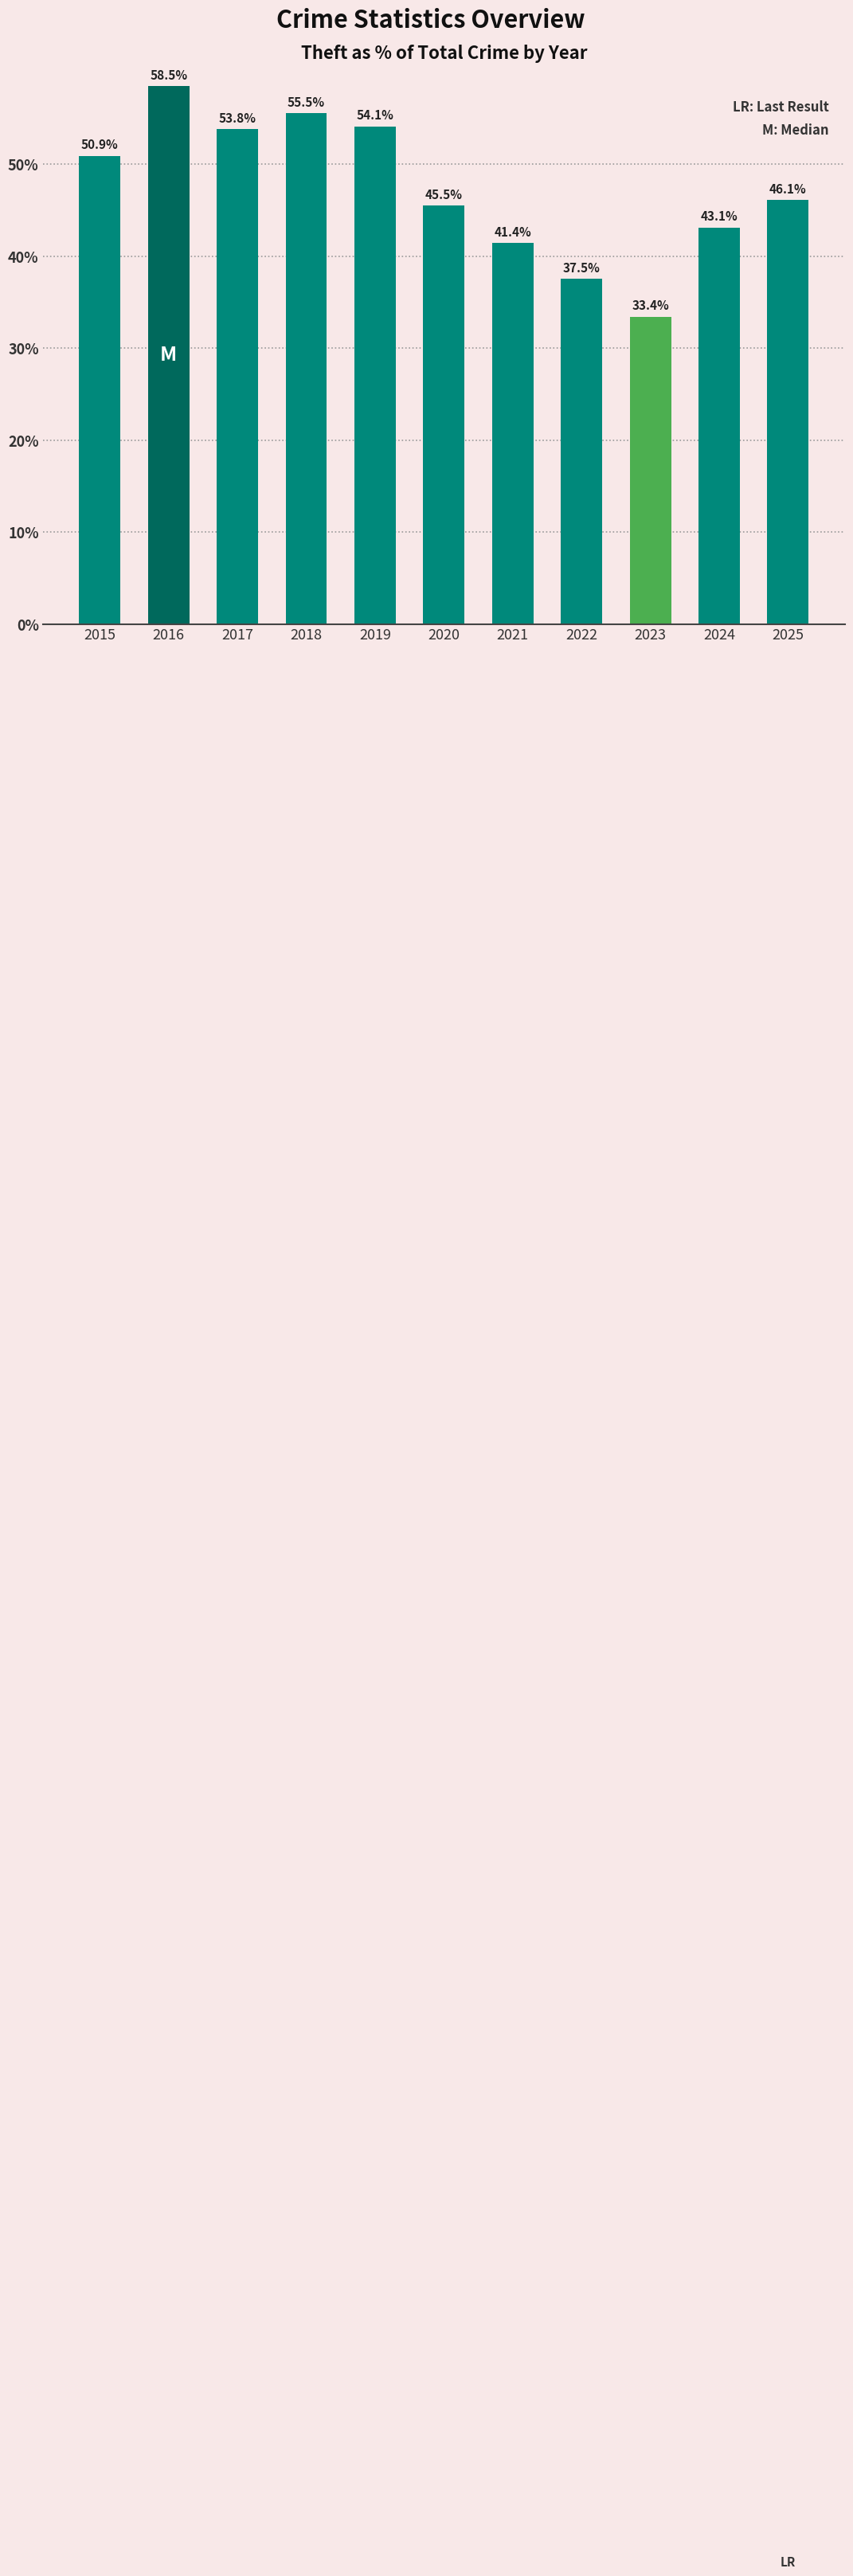

What is the difference between the values at 2024 and 2023?

9.7